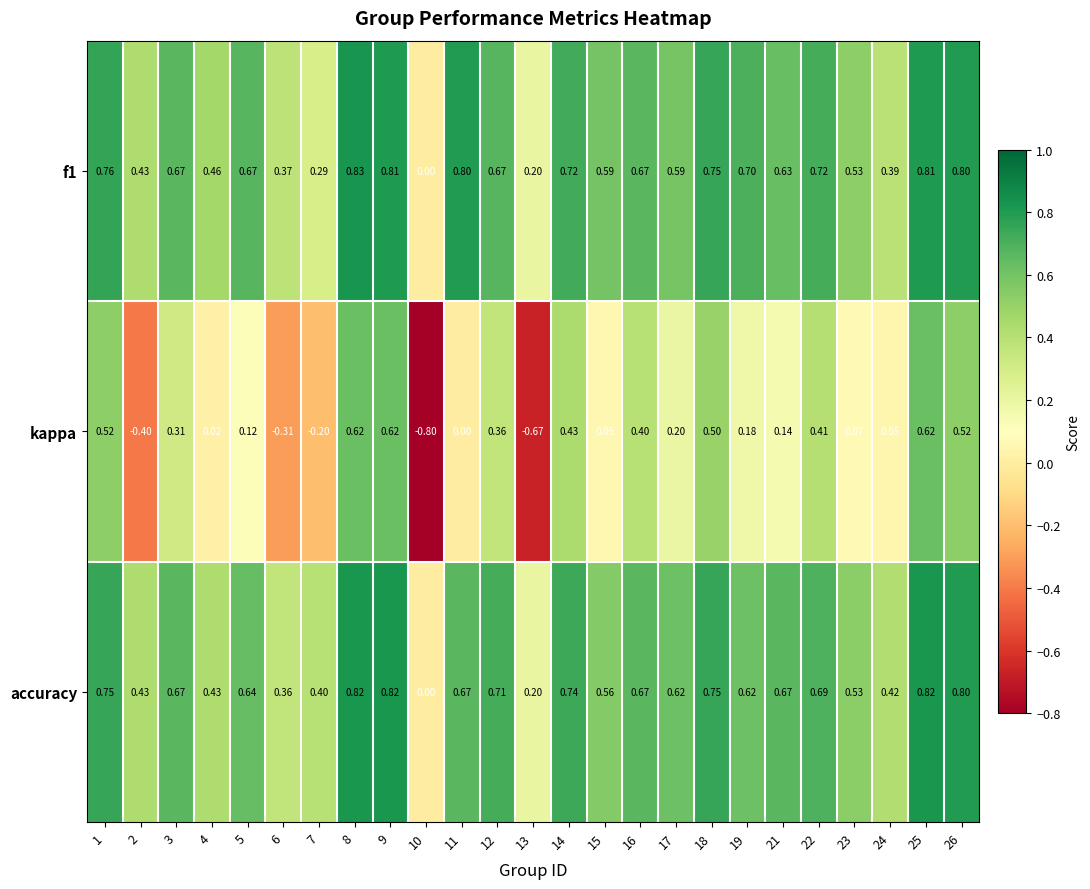

What is the greatest value displayed?

0.8